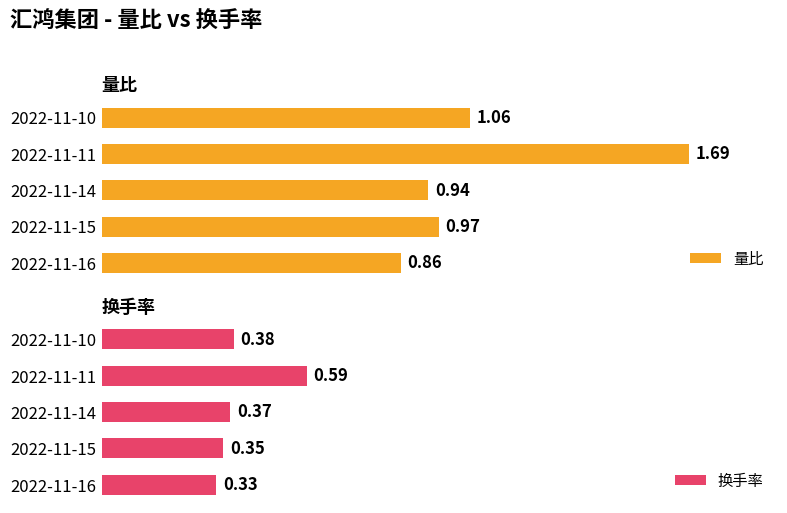

Between 2022-11-15 and 2022-11-11, which series saw the biggest shift?

量比